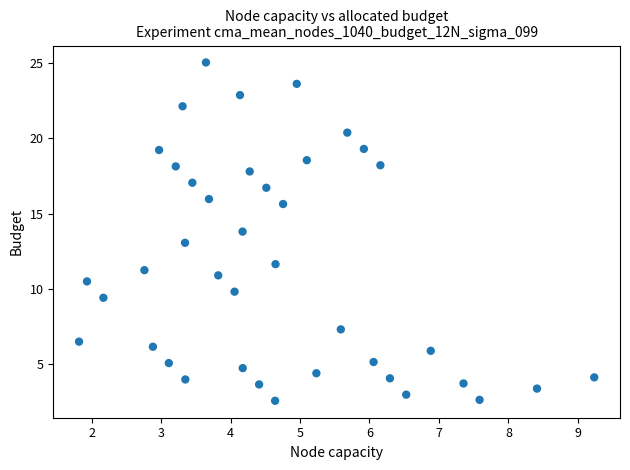

What is the range of X values (max minus min)?

7.4